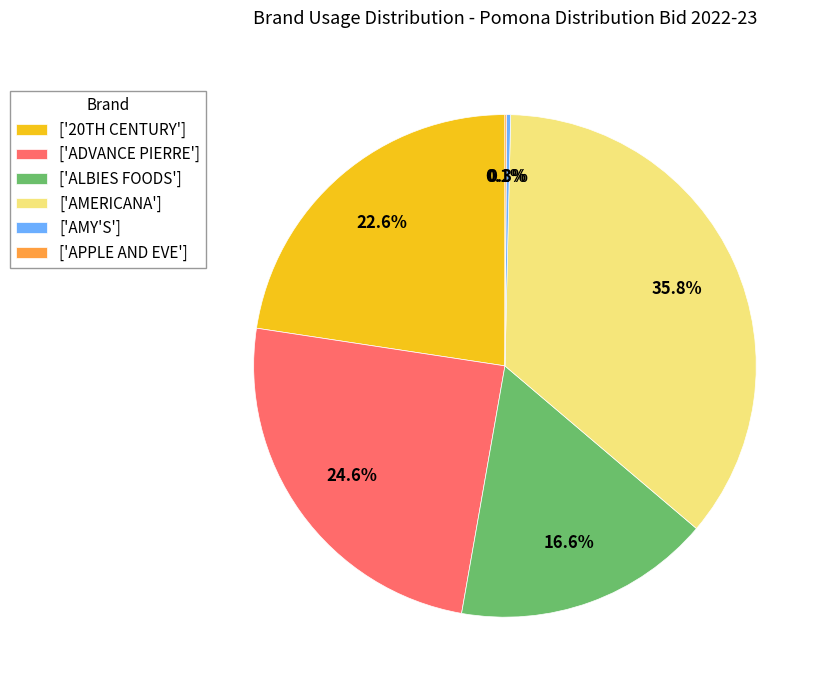

Approximately how many times larger is the value at ['AMERICANA'] compared to ['ADVANCE PIERRE']?

1.5